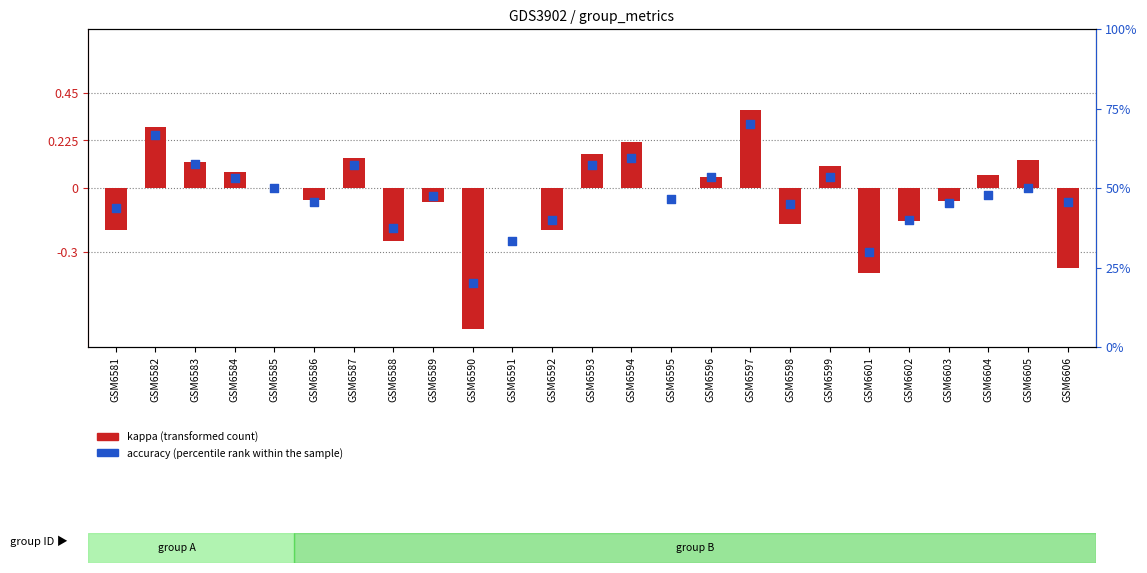

Which series has the largest total across all categories?

accuracy (percentile rank within the sample)